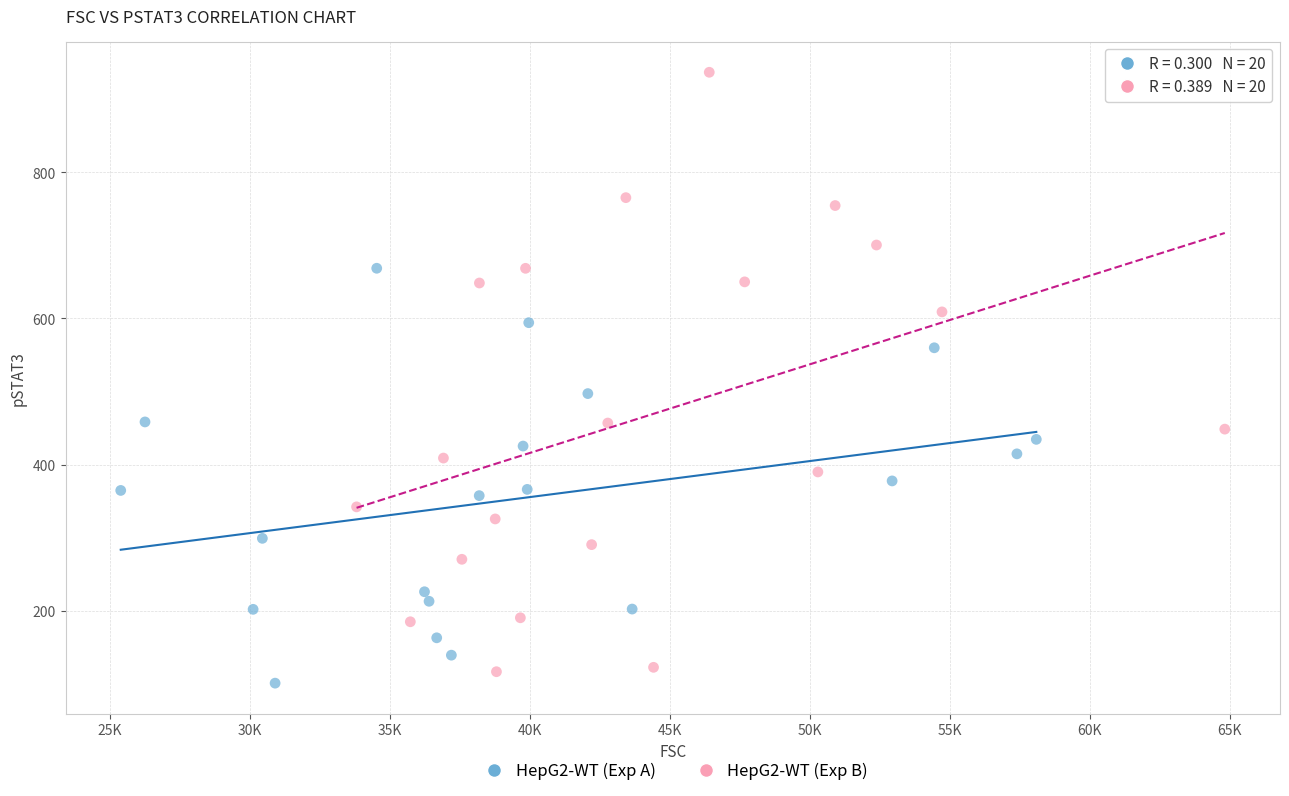

Which series contains the highest Y value?

HepG2-WT (Exp B)